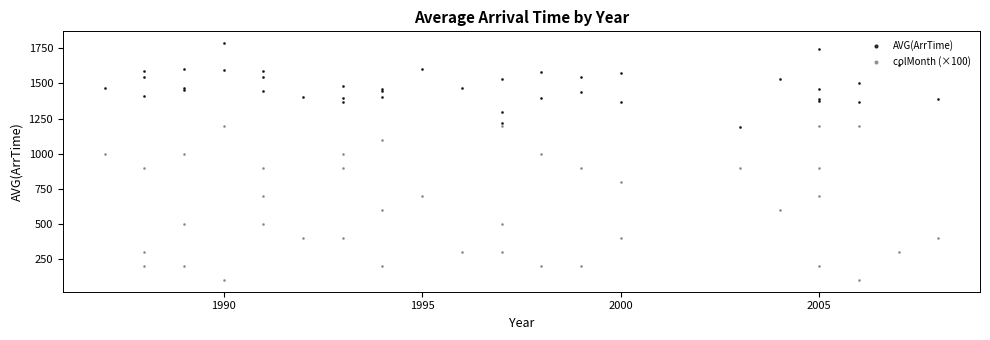

At how many categories does at least one series exceed 1682?

2